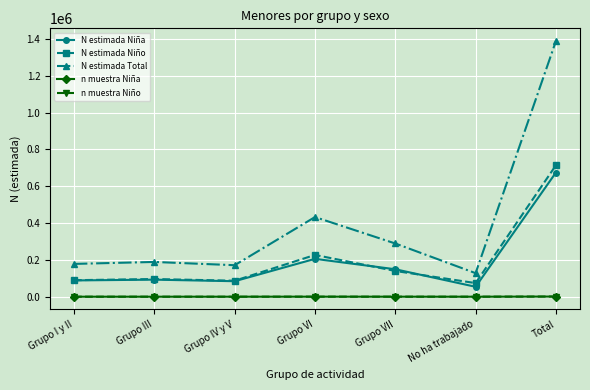

At which category is the sum across all series the highest?

Total